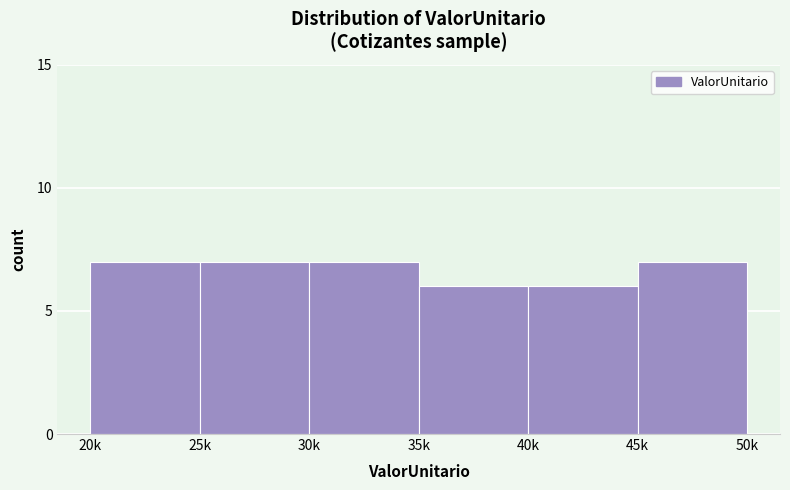

Reading right to left, what are all the values shown in this chart?

7	6	6	7	7	7